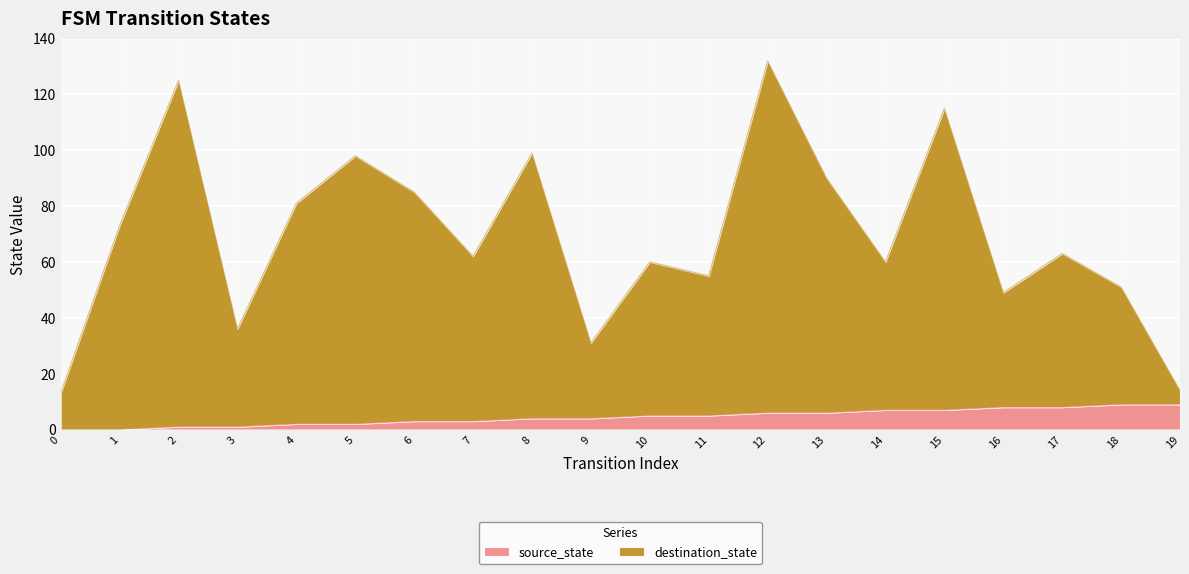

What are all the series names shown in the legend?

source_state, destination_state